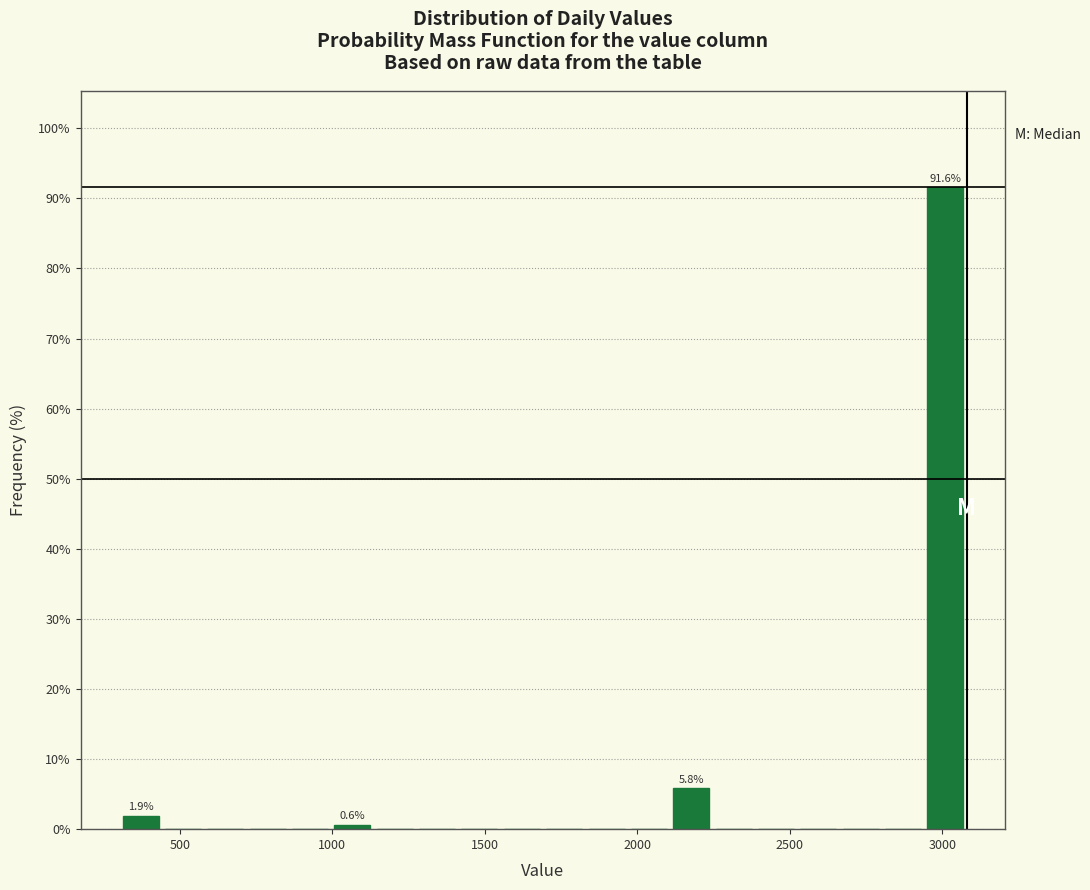

Read against the x-axis, roughly where is the centre of the tallest bar?

3000